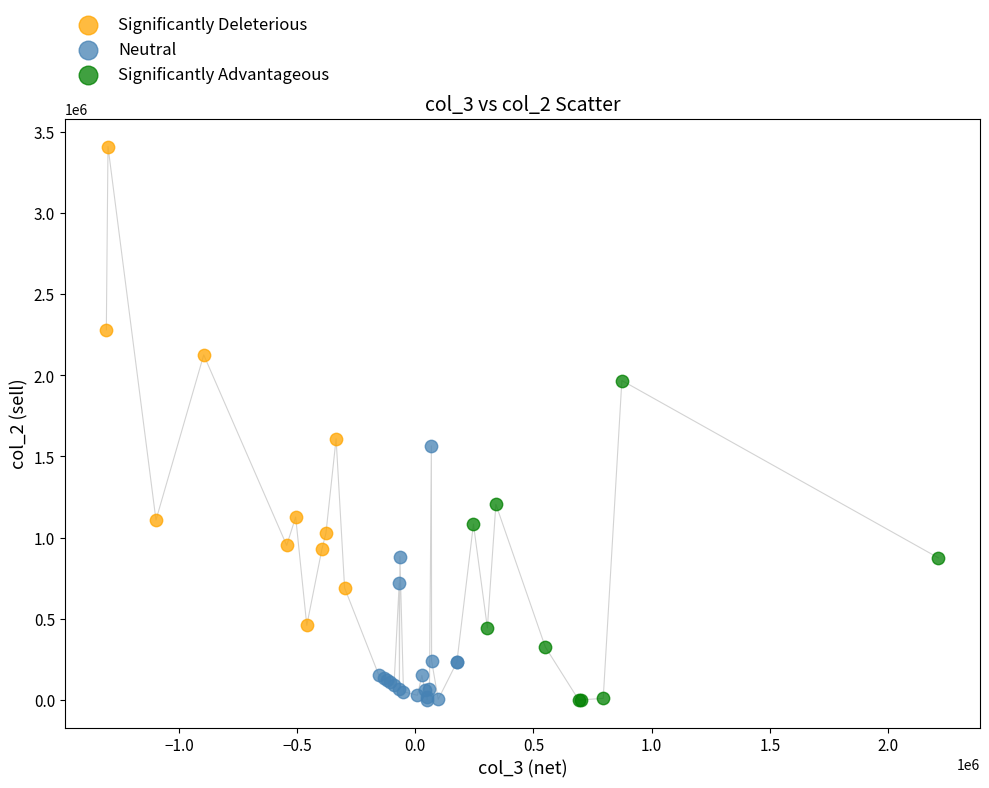

Which series has the largest Y range (max minus min)?

Significantly Deleterious